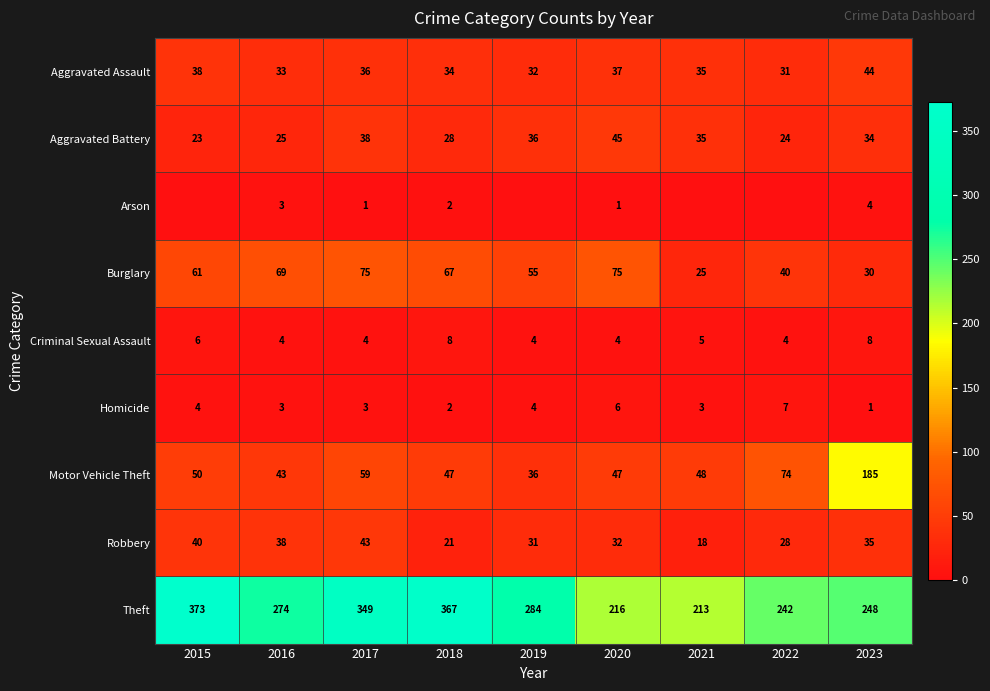

True or false: Aggravated Battery has a value of 24 at 2022.

True